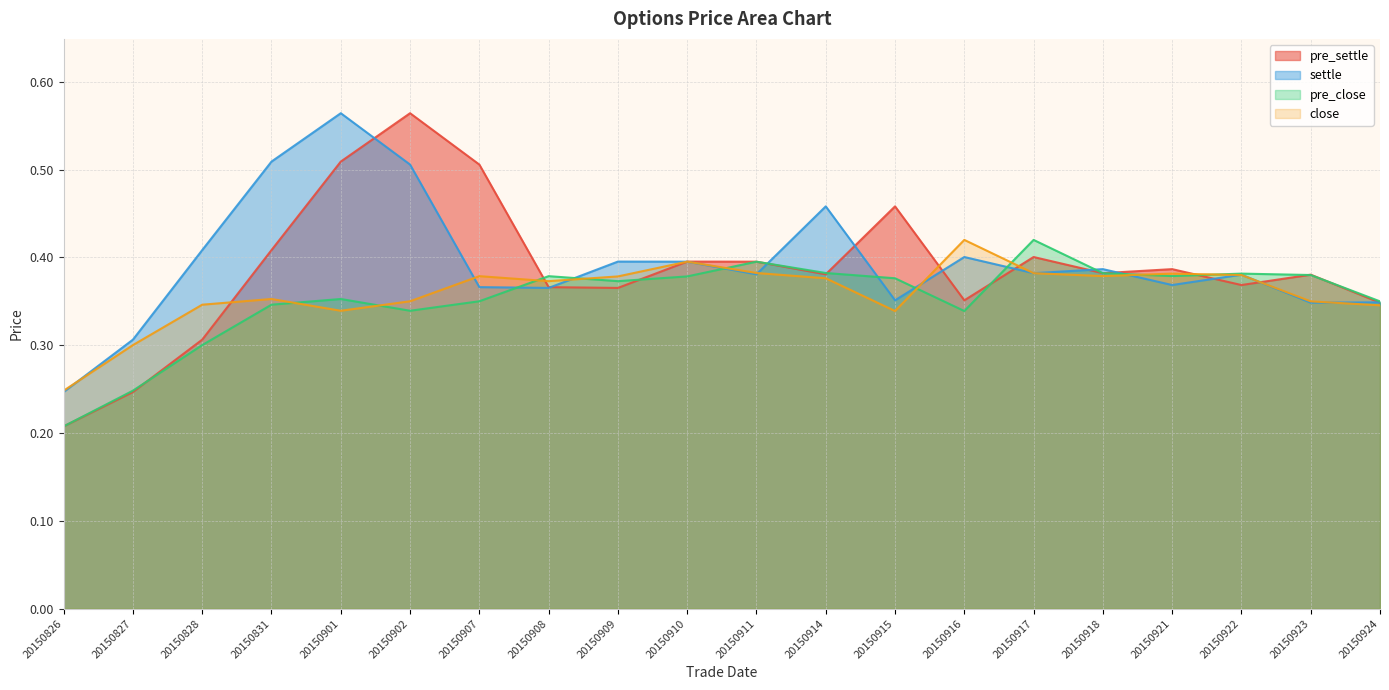

List the series in order of their overall mean, highest first.

settle, pre_settle, close, pre_close